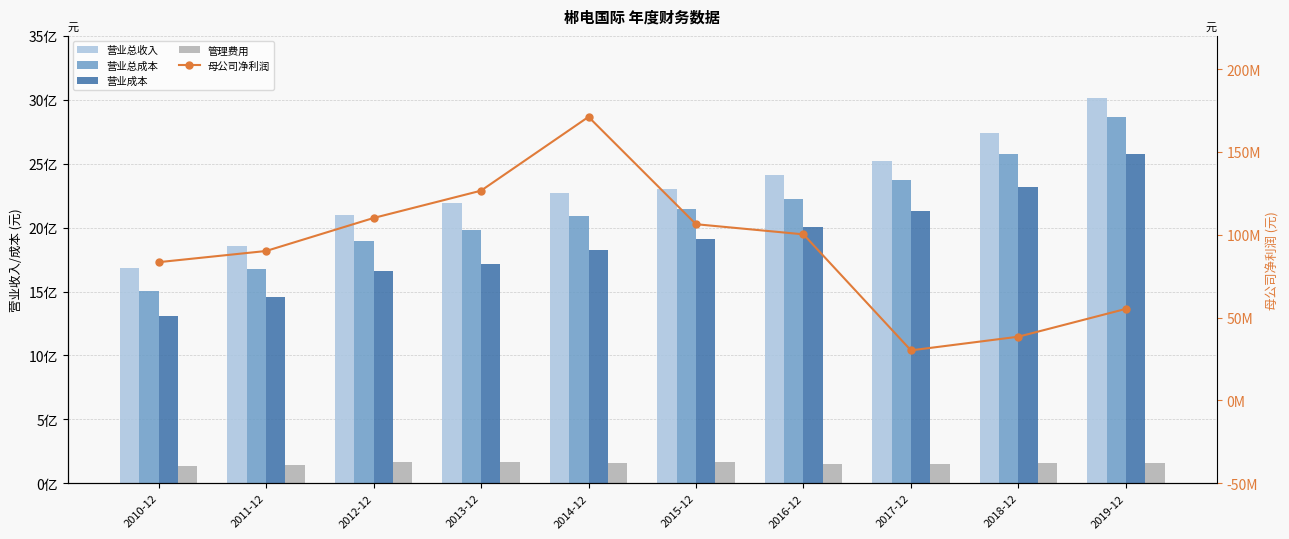

Which series has the largest range (max minus min)?

营业总成本